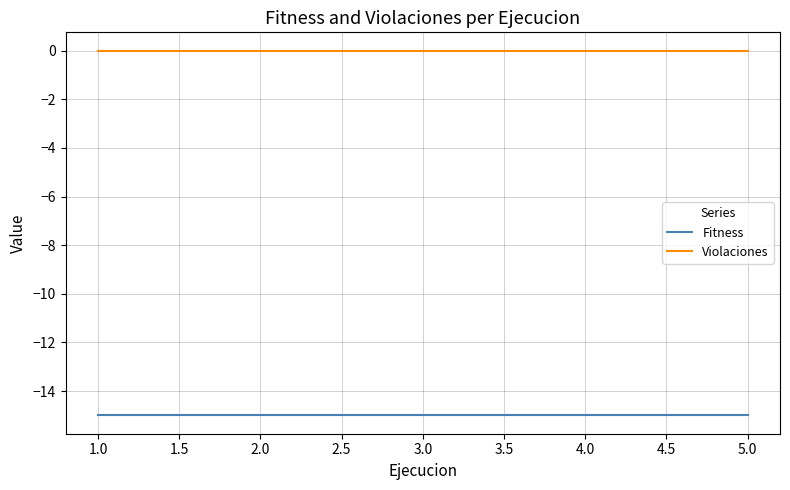

What is the minimum value for Fitness?

-15.0